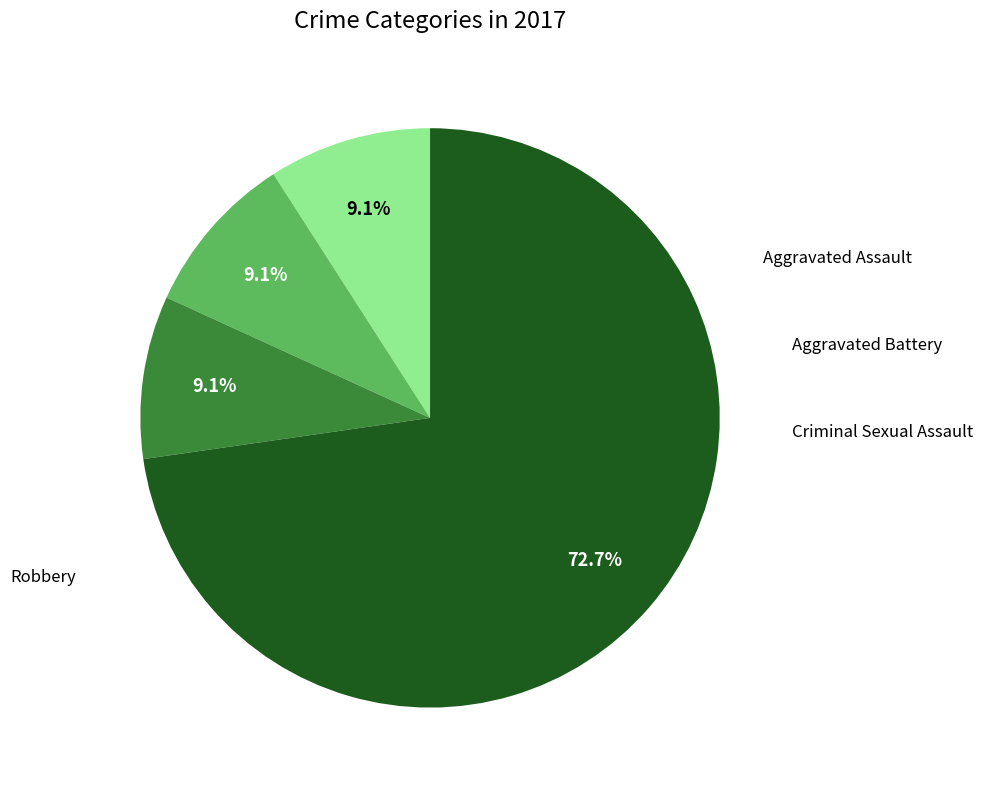

Does any single category account for the majority?

Yes